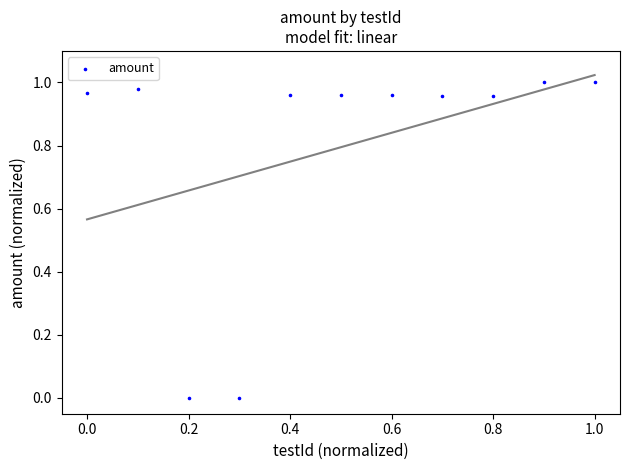

What is the average Y value?

0.8